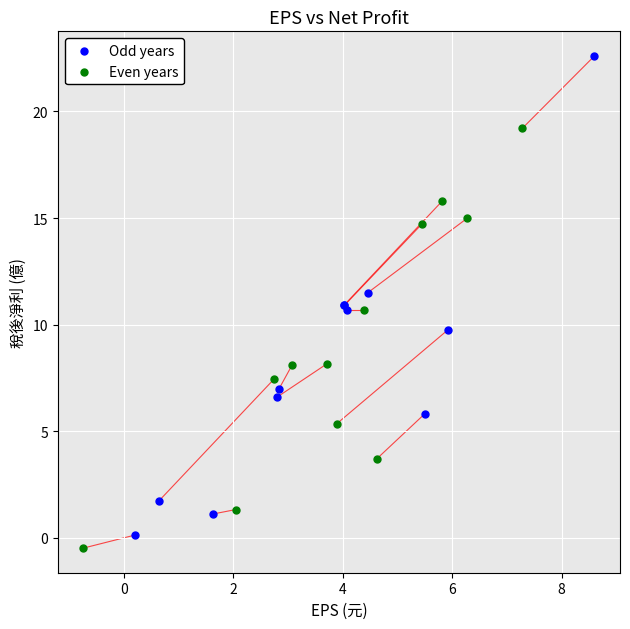

Which series reaches the minimum Y coordinate?

Even years